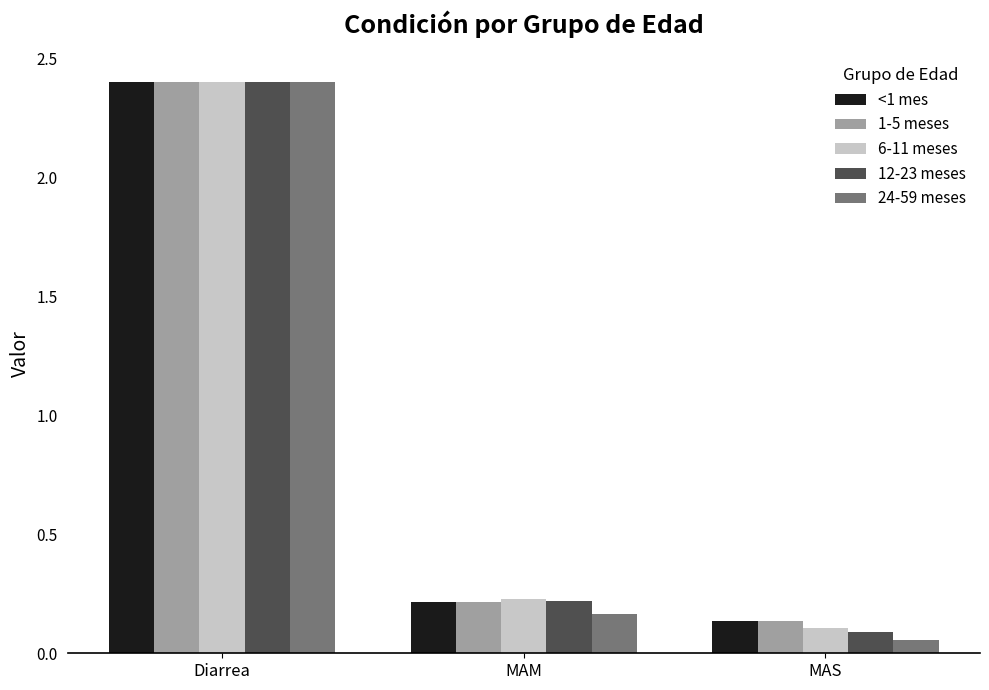

What is the sum of all 12-23 meses values?

2.7